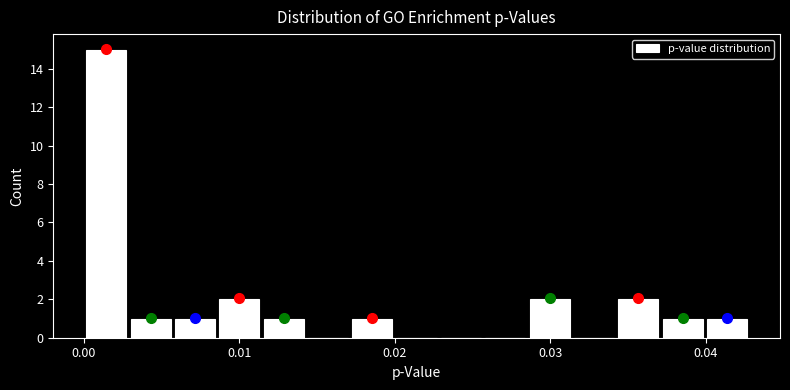

Read against the x-axis, roughly where is the centre of the tallest bar?

0.001